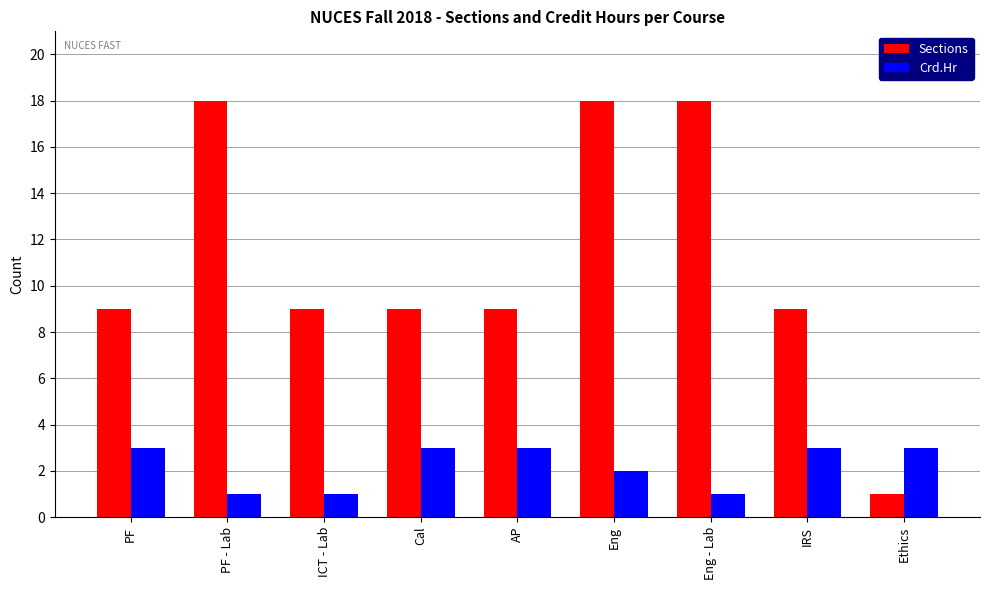

True or false: Crd.Hr has a value of 3 at Cal.

True